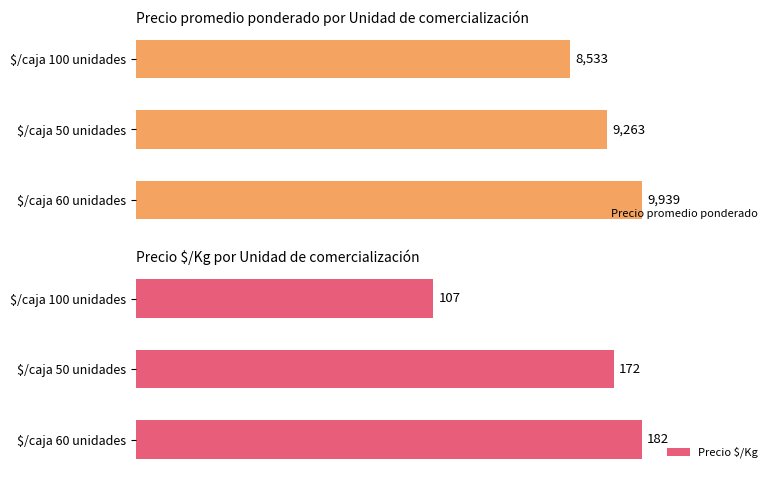

How many groups of bars are there?

3